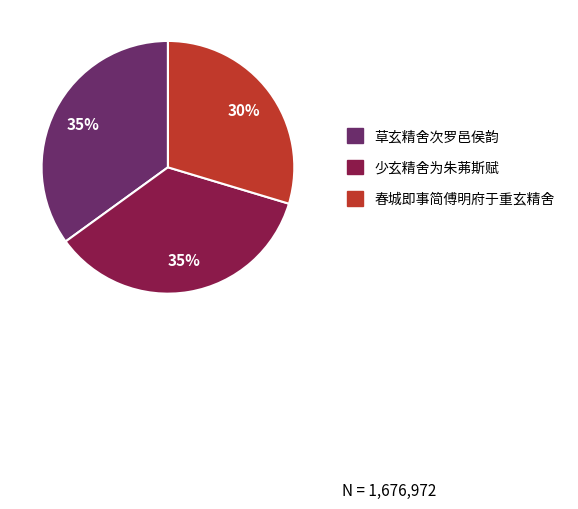

To the nearest percent, what percentage of the pie is 春城即事简傅明府于重玄精舍?

30%